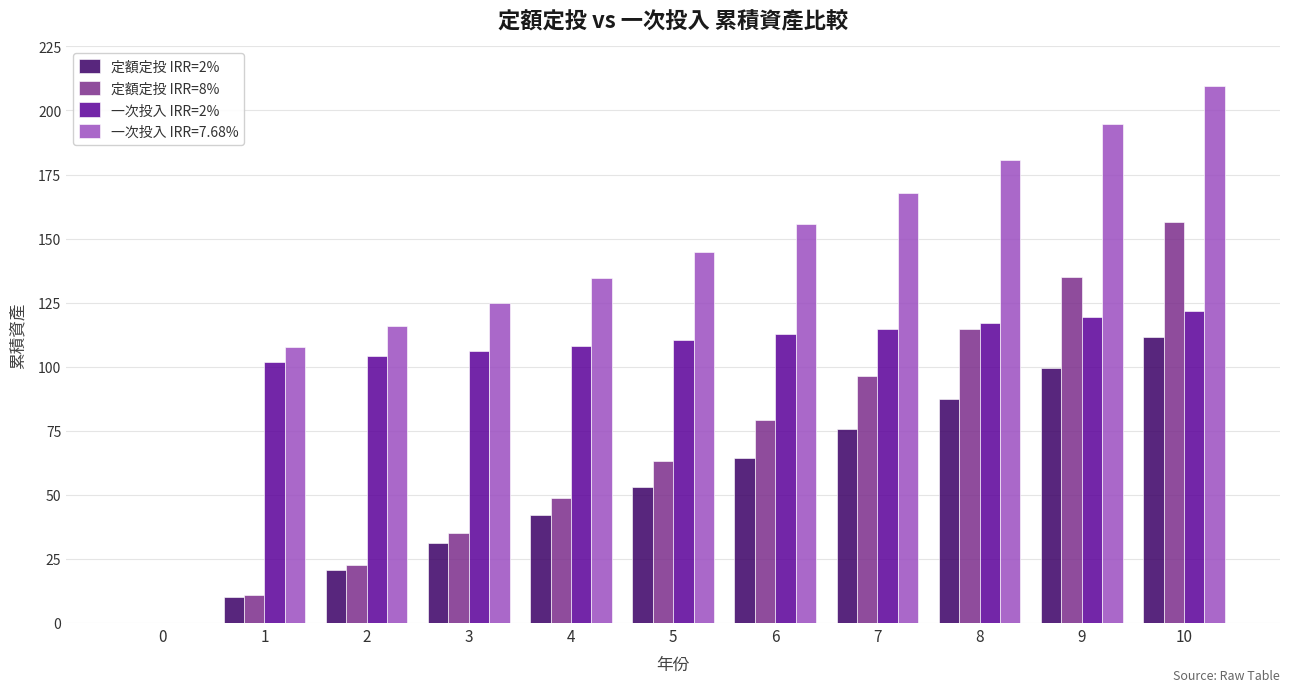

Between 5 and 10, which series saw the biggest shift?

定額定投 IRR=8%